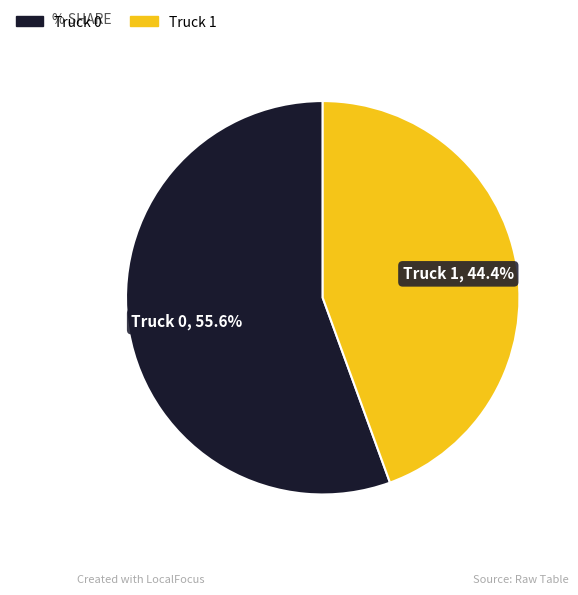

What is the largest slice in the pie chart?

Truck 0